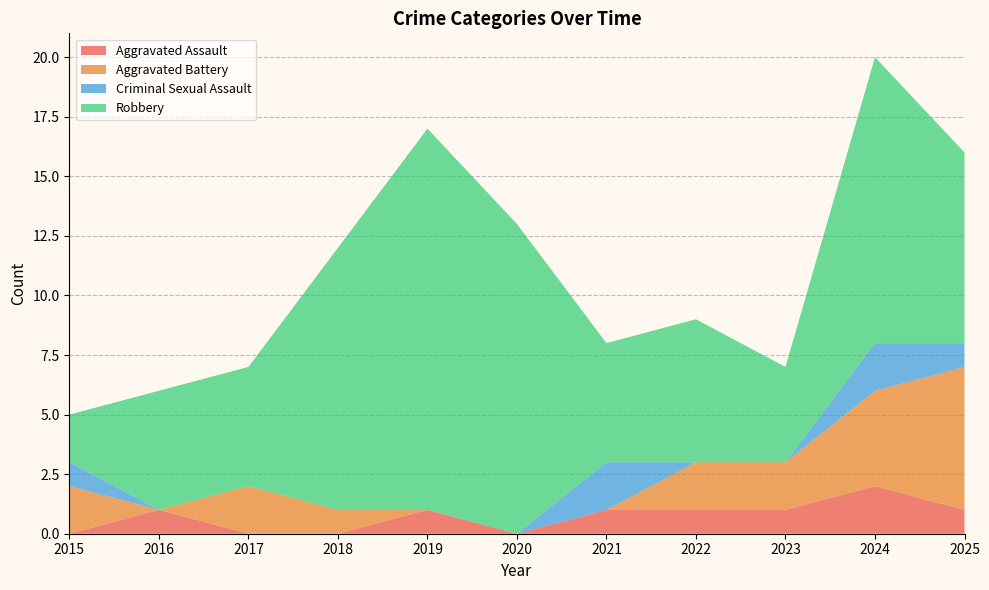

Reading left to right, transcribe all the data shown in this chart.

Aggravated Assault: 2015=0	2016=1	2017=0	2018=0	2019=1	2020=0	2021=1	2022=1	2023=1	2024=2	2025=1
Aggravated Battery: 2015=2	2016=0	2017=2	2018=1	2019=0	2020=0	2021=0	2022=2	2023=2	2024=4	2025=6
Criminal Sexual Assault: 2015=1	2016=0	2017=0	2018=0	2019=0	2020=0	2021=2	2022=0	2023=0	2024=2	2025=1
Robbery: 2015=2	2016=5	2017=5	2018=11	2019=16	2020=13	2021=5	2022=6	2023=4	2024=12	2025=8